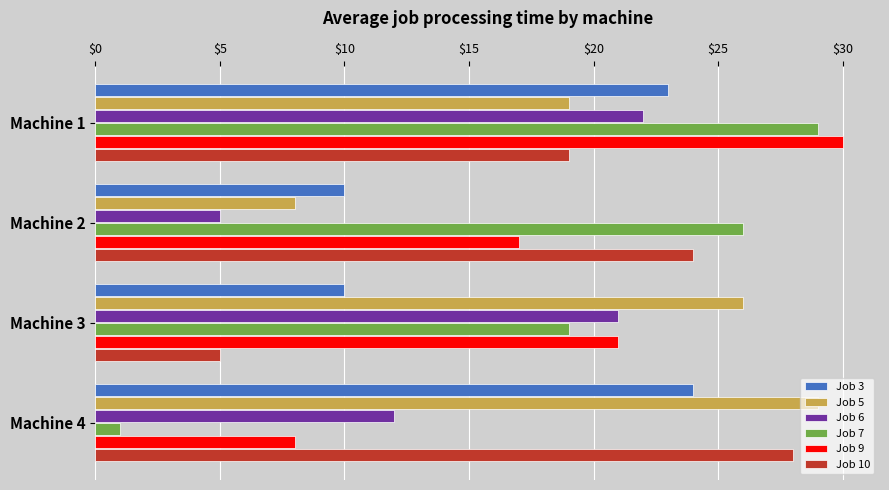

At which category is the sum across all series the highest?

Machine 1